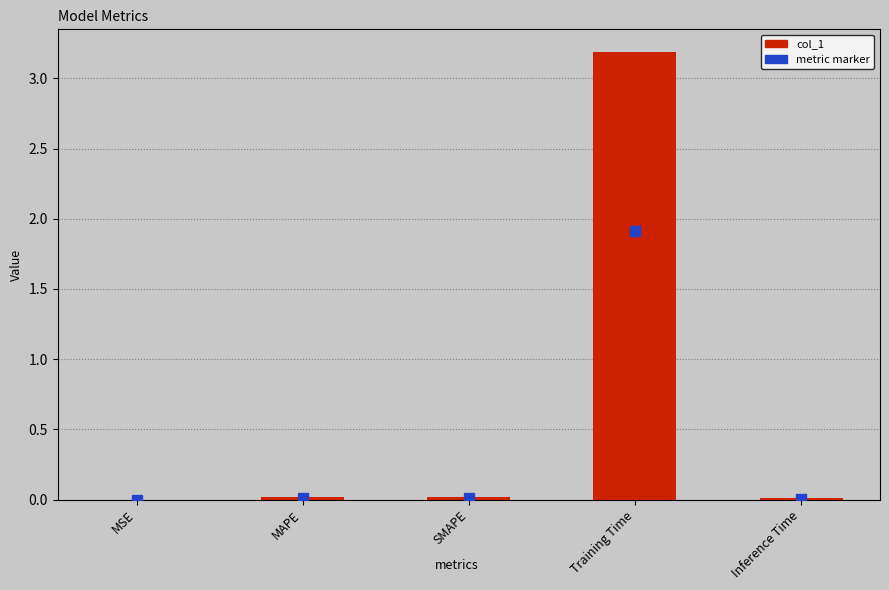

True or false: the data shows 1.7 at Training Time.

False